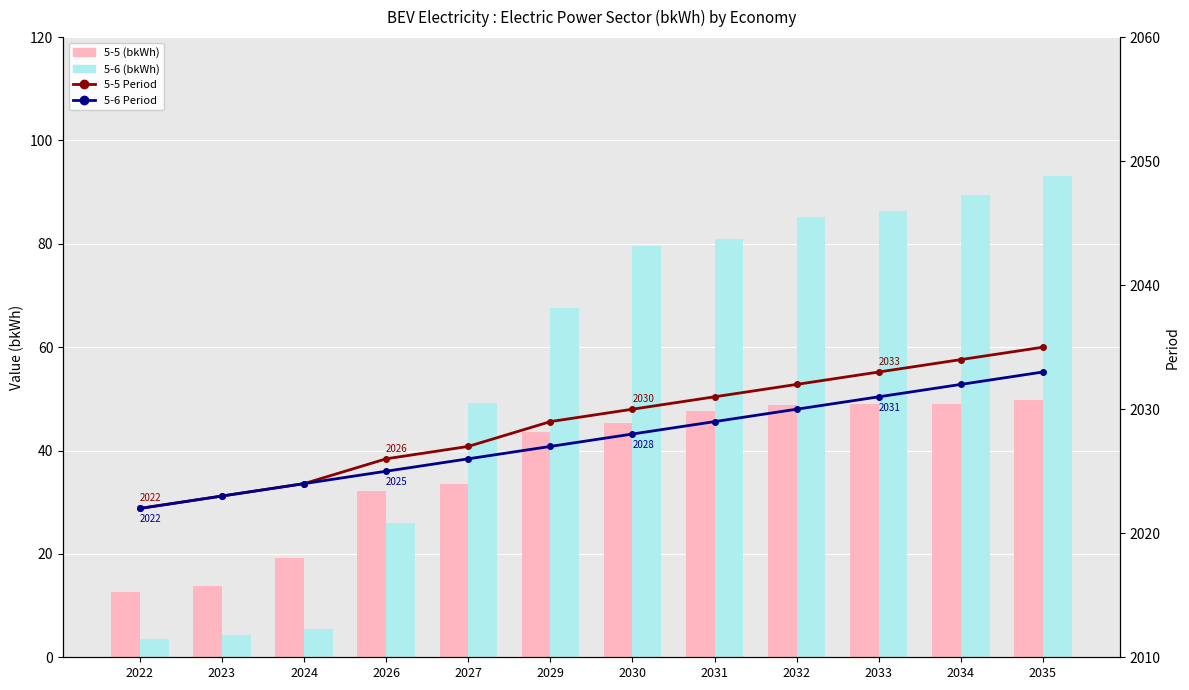

What is the greatest value displayed?

2035